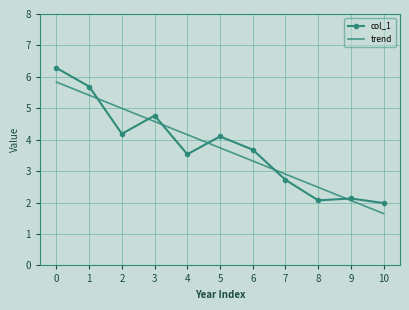

Which series changed the most between 1 and 8?

col_1